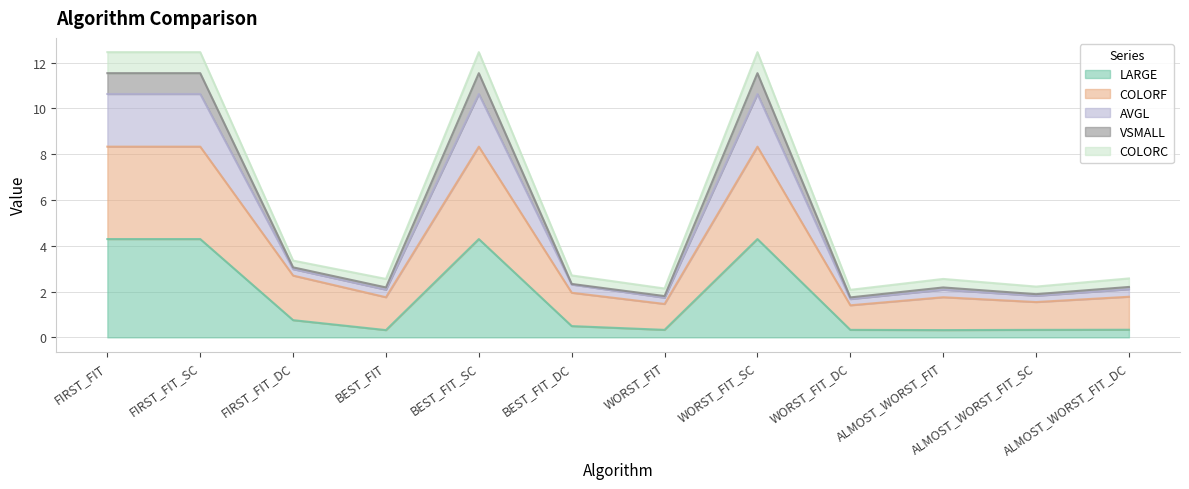

What is the total value across all series at WORST_FIT_SC?

12.5